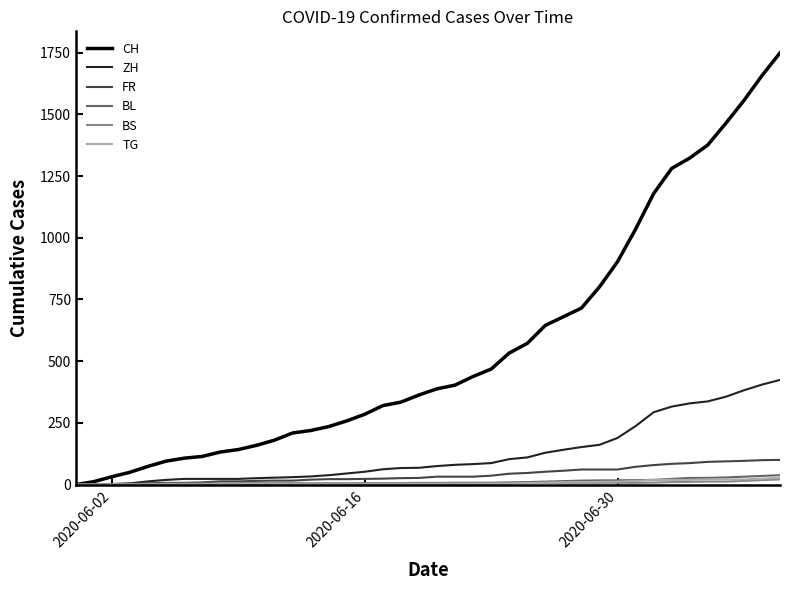

What is the greatest value displayed?

1749